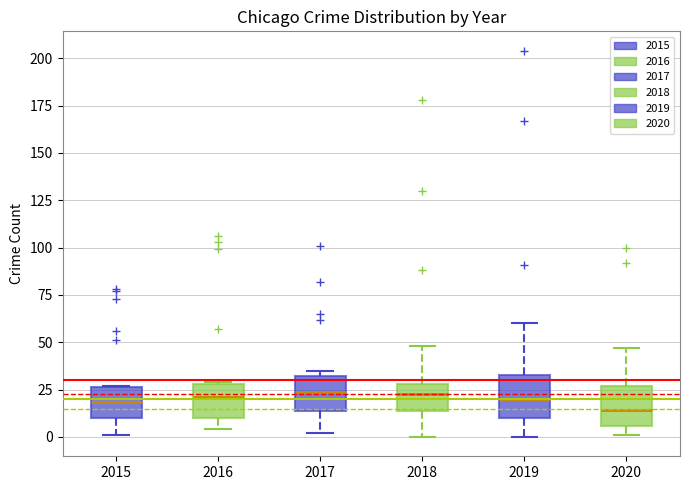

Reading left to right, transcribe this box plot: for each box, give where its median line is, the range the box spans, and where its two whiskers end, as read against the y-axis. The values are not printed on the chart, so give them approximately, as read against the axis.

2015: median 20, box 10 to 25, whiskers 0 to 25
2016: median 20, box 10 to 30, whiskers 5 to 30
2017: median 25, box 15 to 30, whiskers 0 to 35
2018: median 25, box 15 to 30, whiskers 0 to 50
2019: median 20, box 10 to 35, whiskers 0 to 60
2020: median 15, box 5 to 25, whiskers 0 to 45